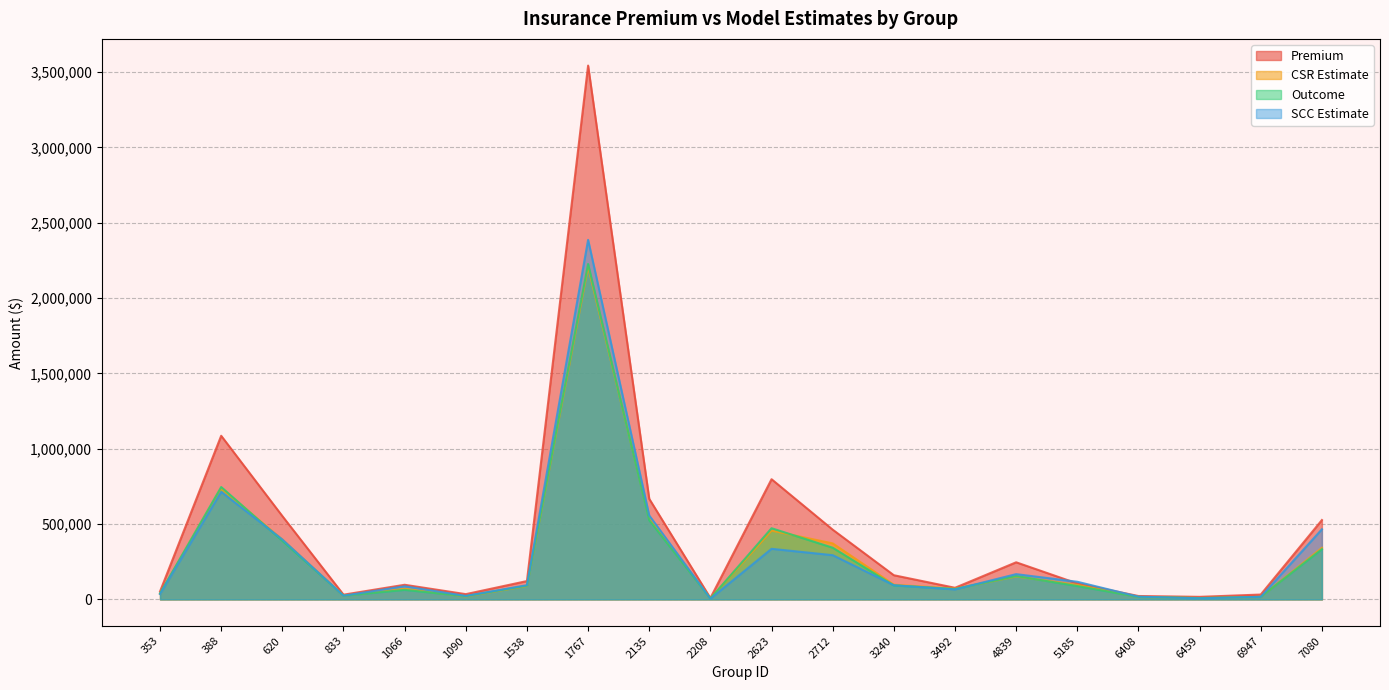

List the labels in order of Premium value, smallest first.

2208, 6459, 6408, 833, 6947, 1090, 353, 3492, 1066, 5185, 1538, 3240, 4839, 2712, 7080, 620, 2135, 2623, 388, 1767